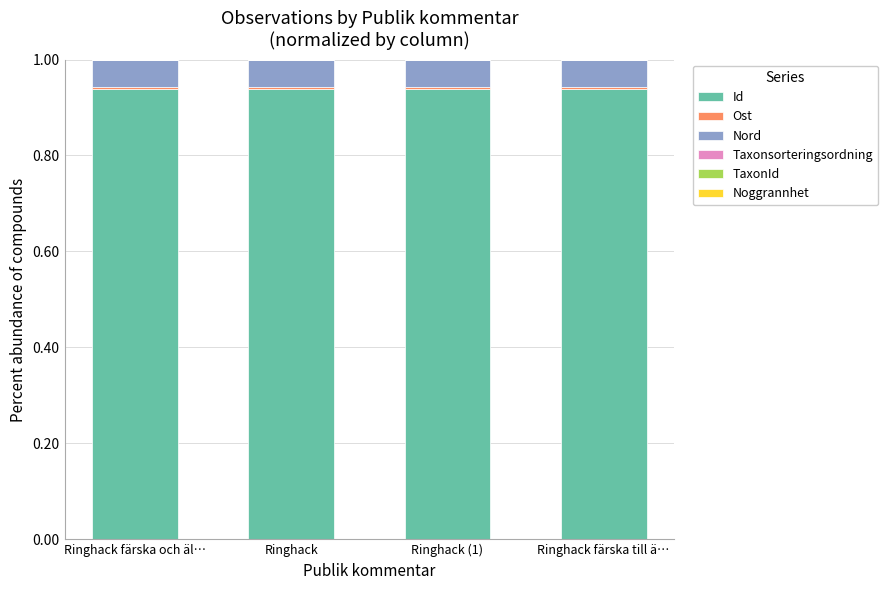

The Id series shows 1.3 at Ringhack. True or false?

False